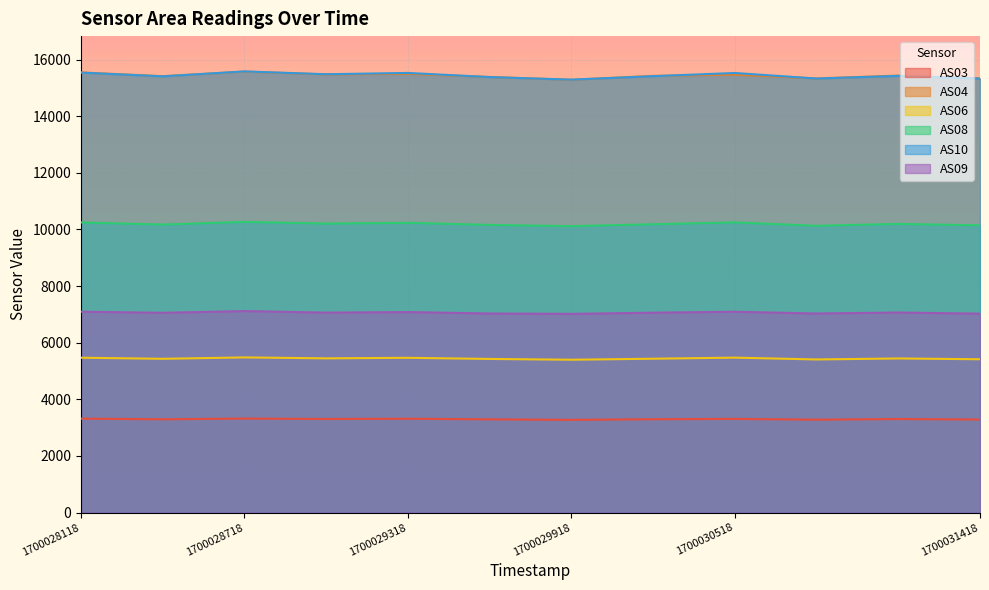

In AS09, how many points are lower than both neighbors (excluding endpoints)?

4